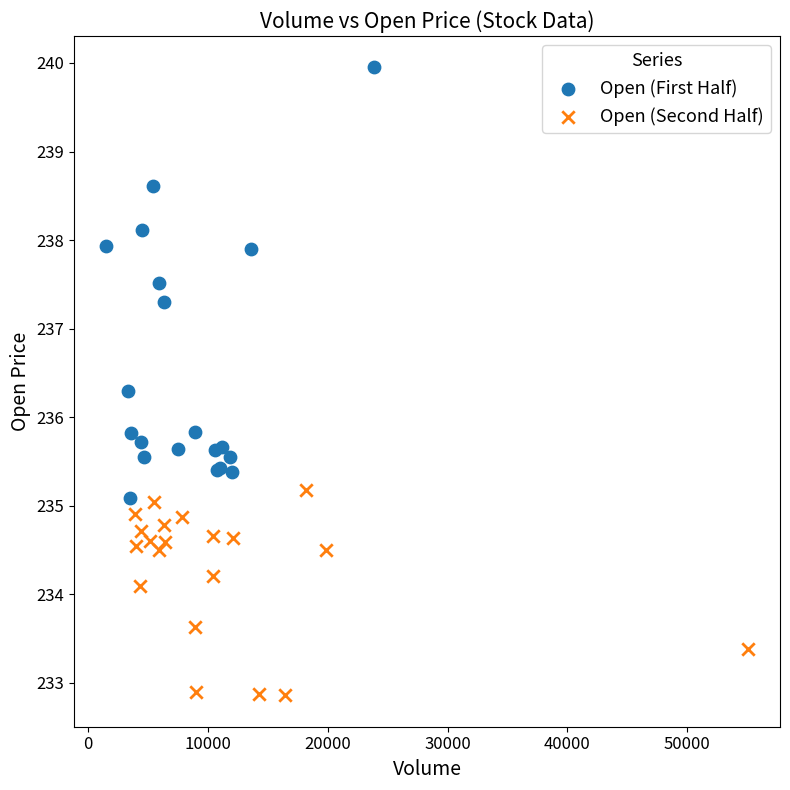

Which series reaches the minimum Y coordinate?

Open (Second Half)